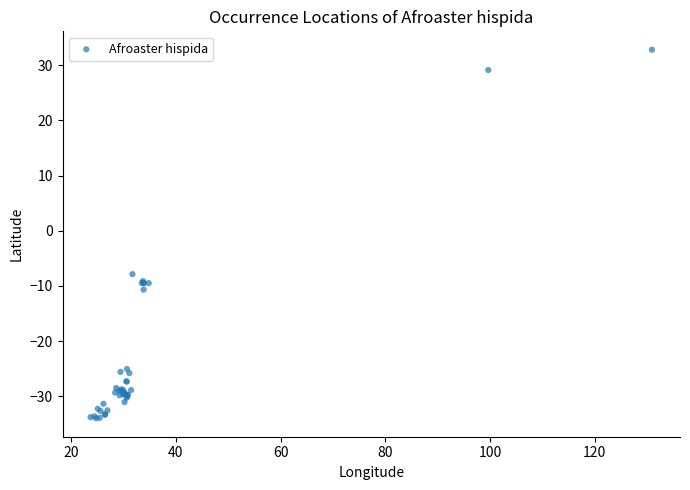

What Y value in the scatter plot is closest to 0?

-7.9